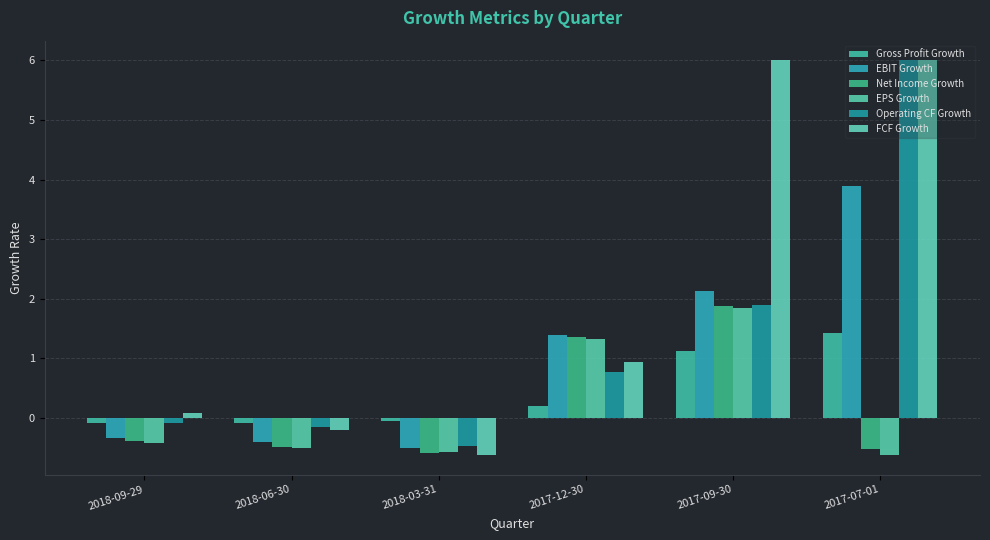

How many values in Operating CF Growth are above zero?

3